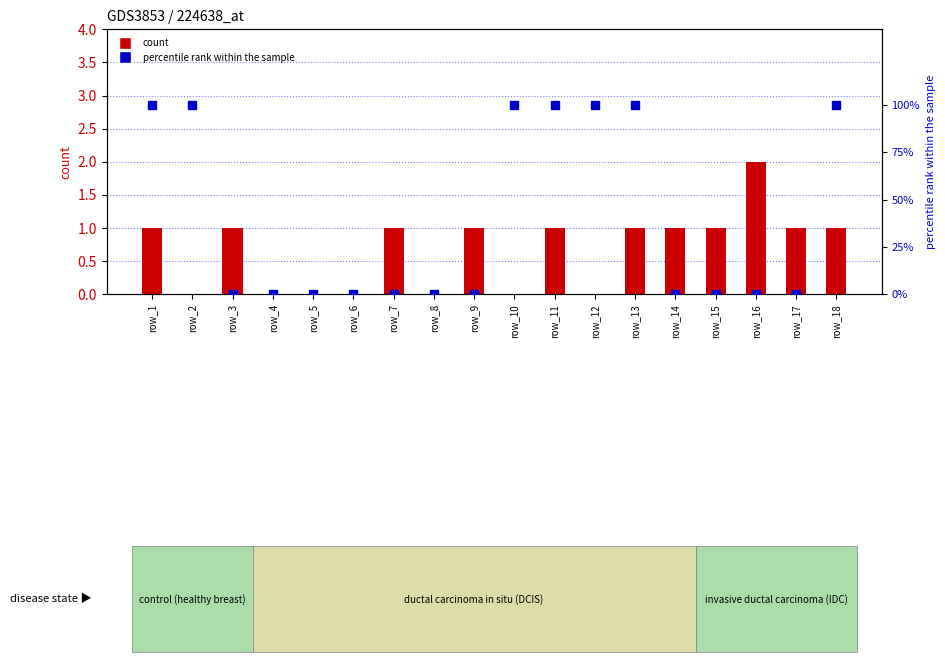

Which series reaches the minimum Y coordinate?

count